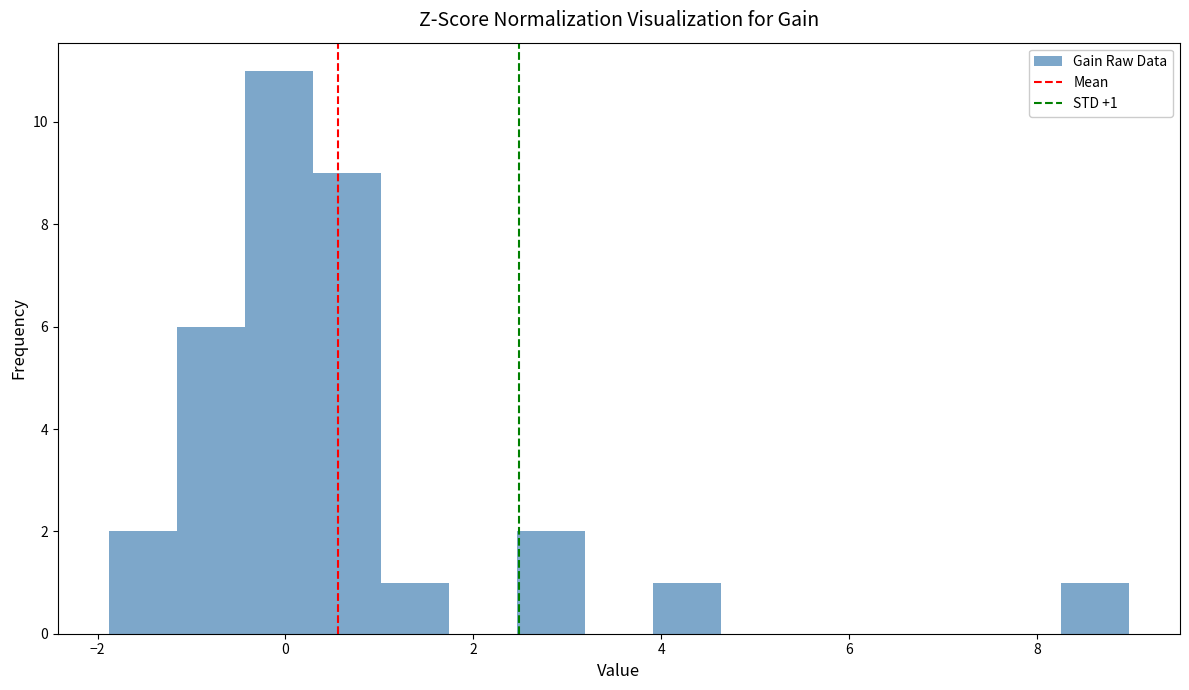

Around what value on the x-axis is the tallest bar? Give the approximate position of its centre, as read against the axis.

0.0